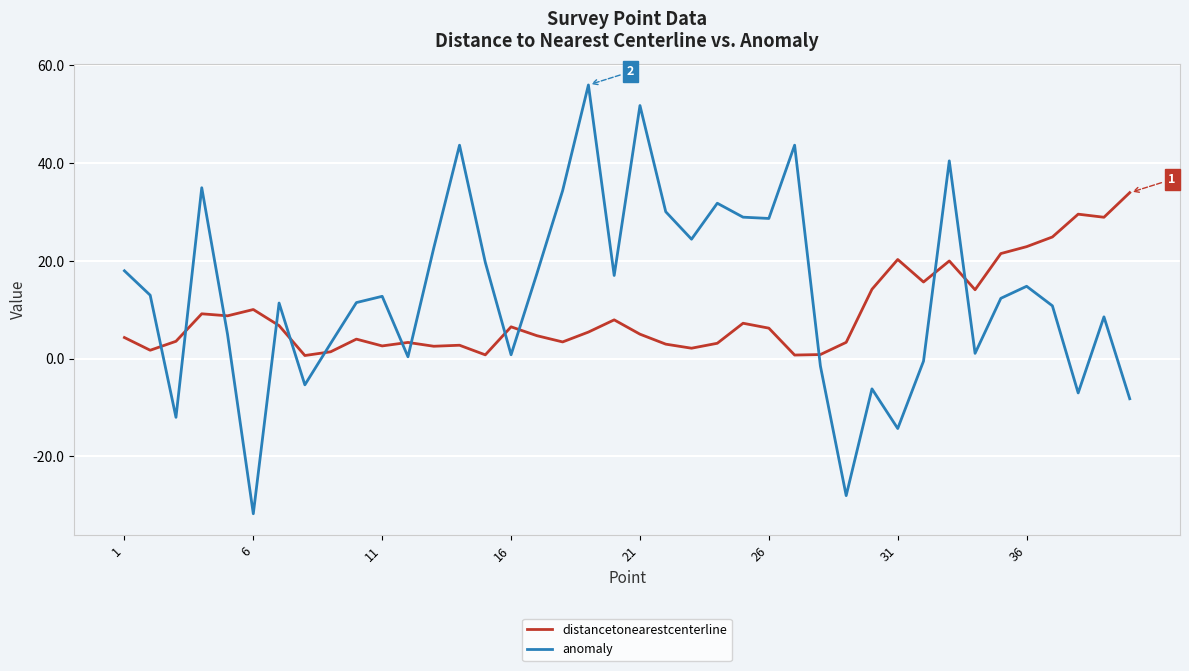

What are all the series names shown in the legend?

distancetonearestcenterline, anomaly